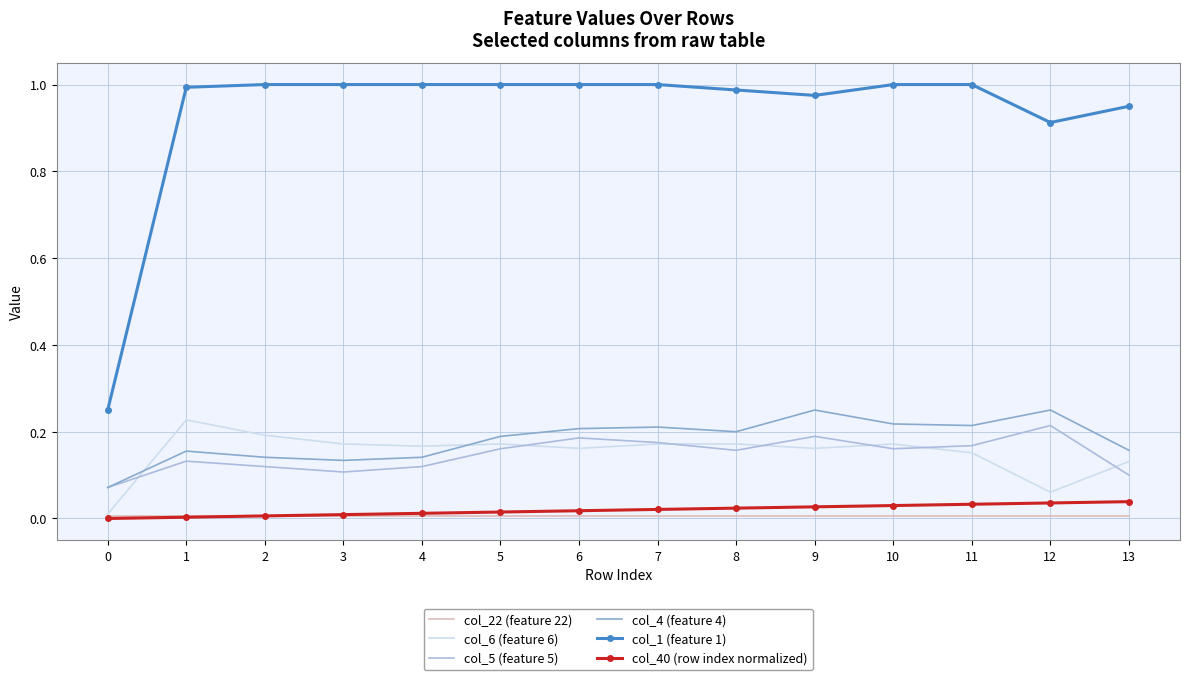

True or false: col_4 (feature 4) and col_40 (row index normalized) cross at least once.

False